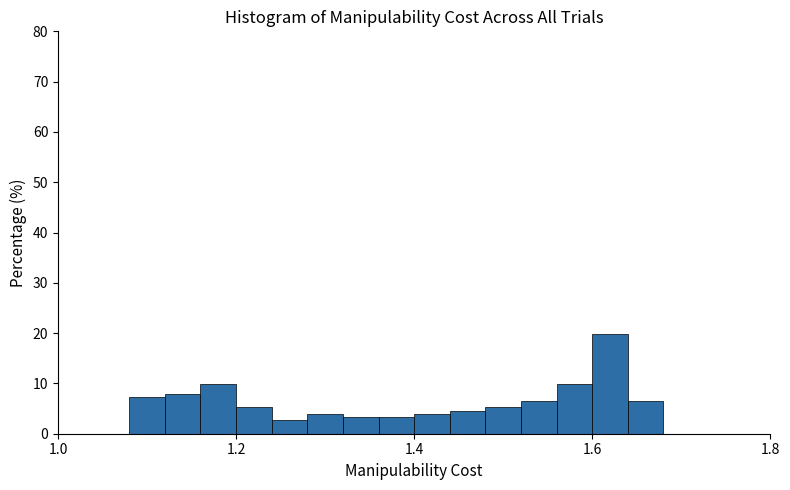

Read against the x-axis, roughly where is the centre of the tallest bar?

1.62